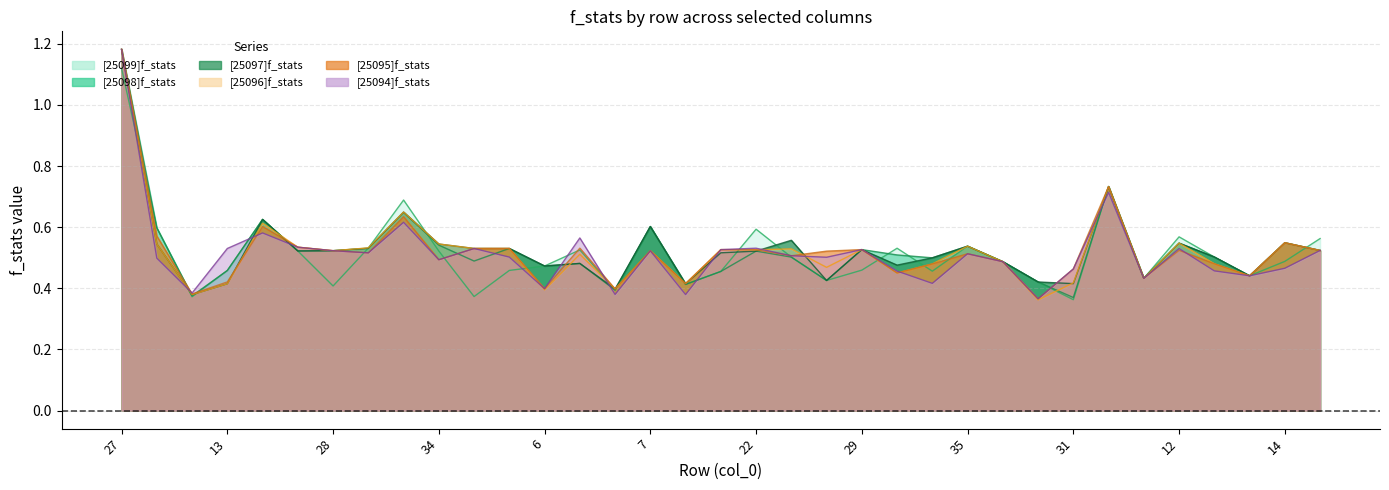

What is the value of the [25096]f_stats point at the 12th from the left?

0.5